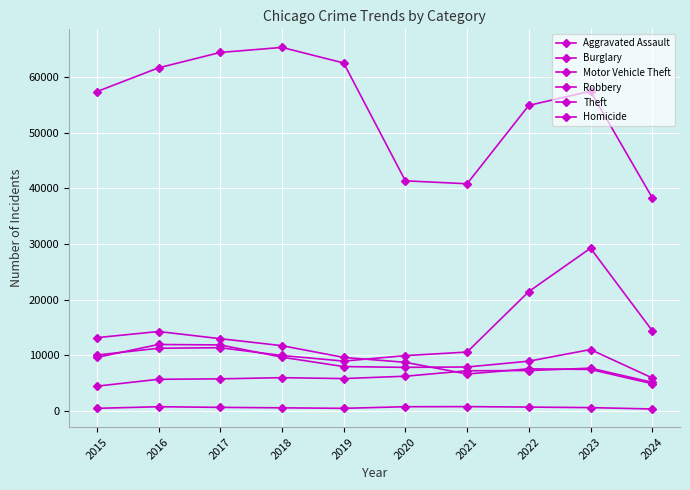

How many values in the Robbery series are below 9638?

5